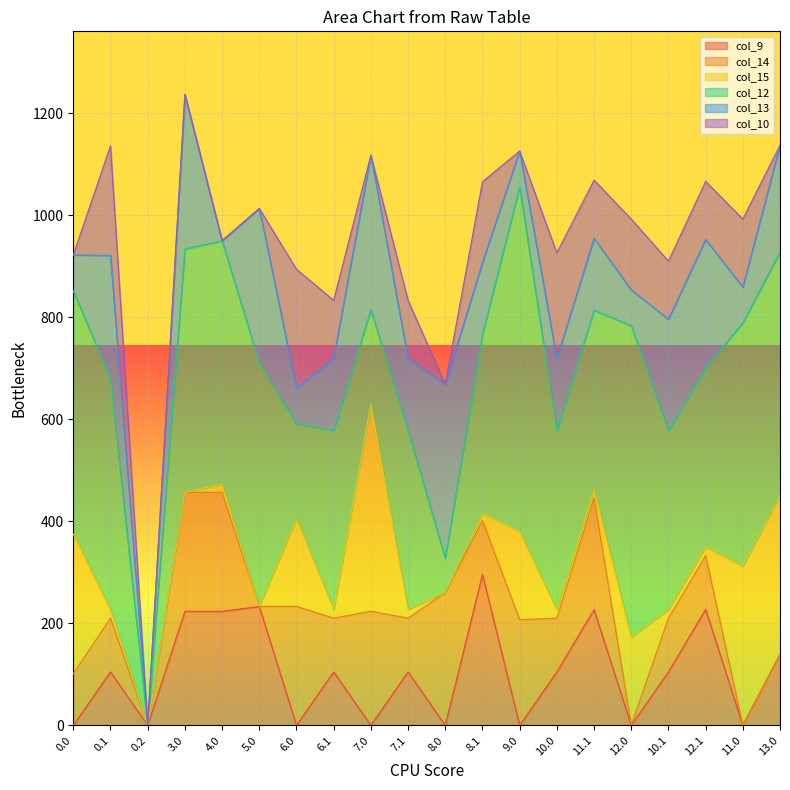

True or false: col_15 has more than 0 interior local peaks.

True